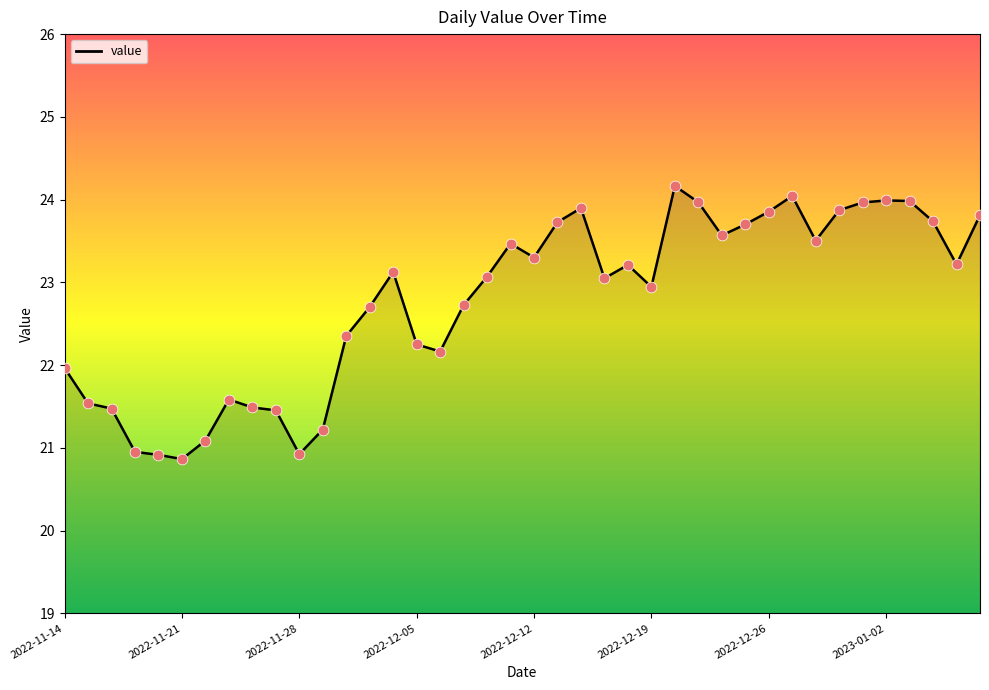

What is the smallest value displayed?

20.9